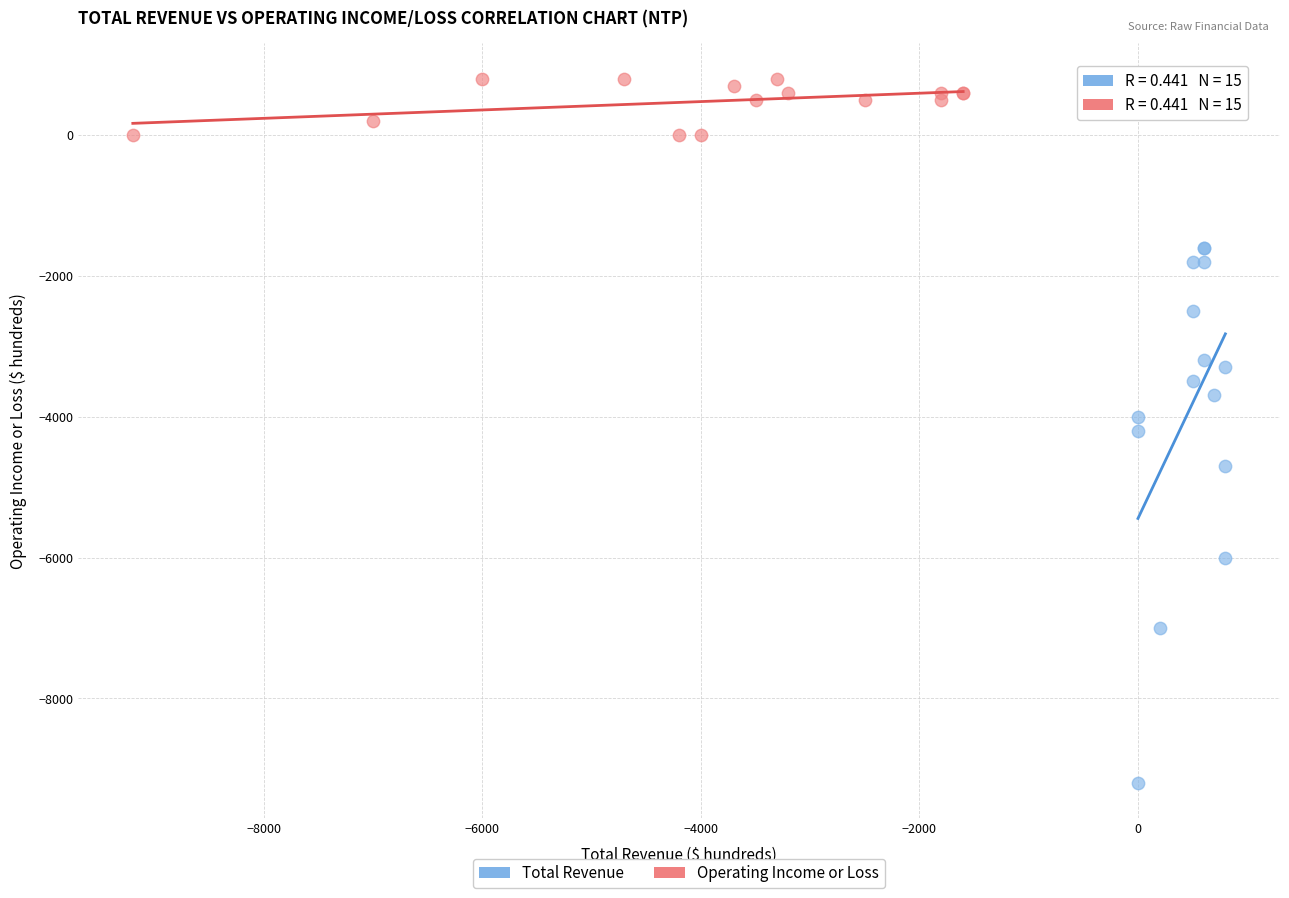

Which series contains the lowest Y value?

Total Revenue